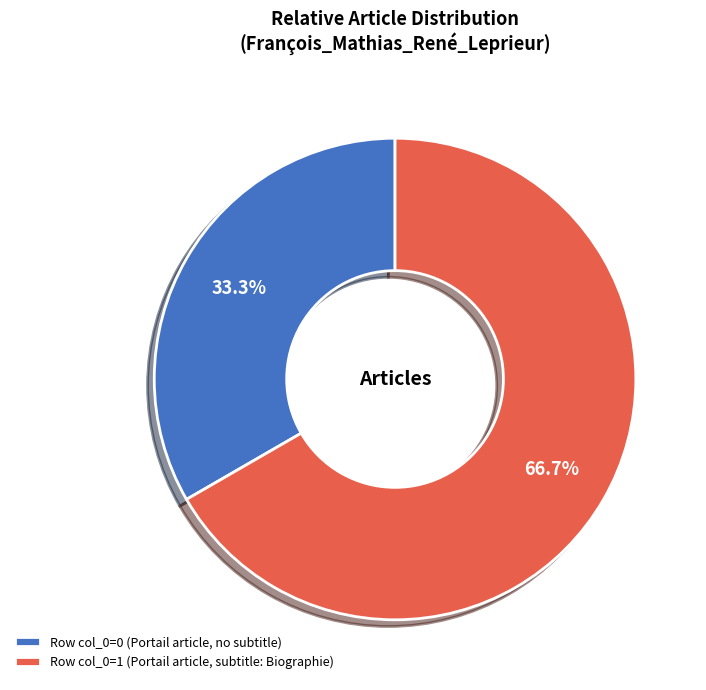

Rank the categories by value from highest to lowest.

Row col_0=1 (Portail article, subtitle: Biographie), Row col_0=0 (Portail article, no subtitle)